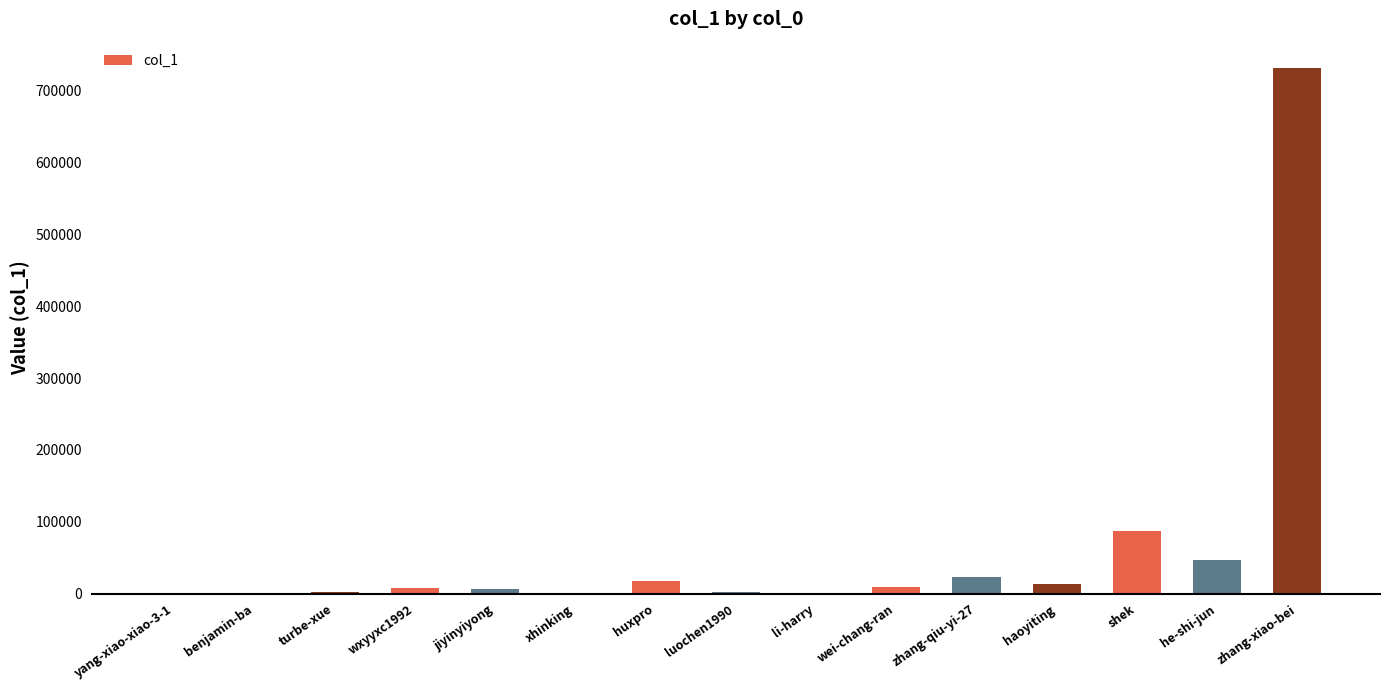

What is the sum of the values at he-shi-jun and shek?

133017